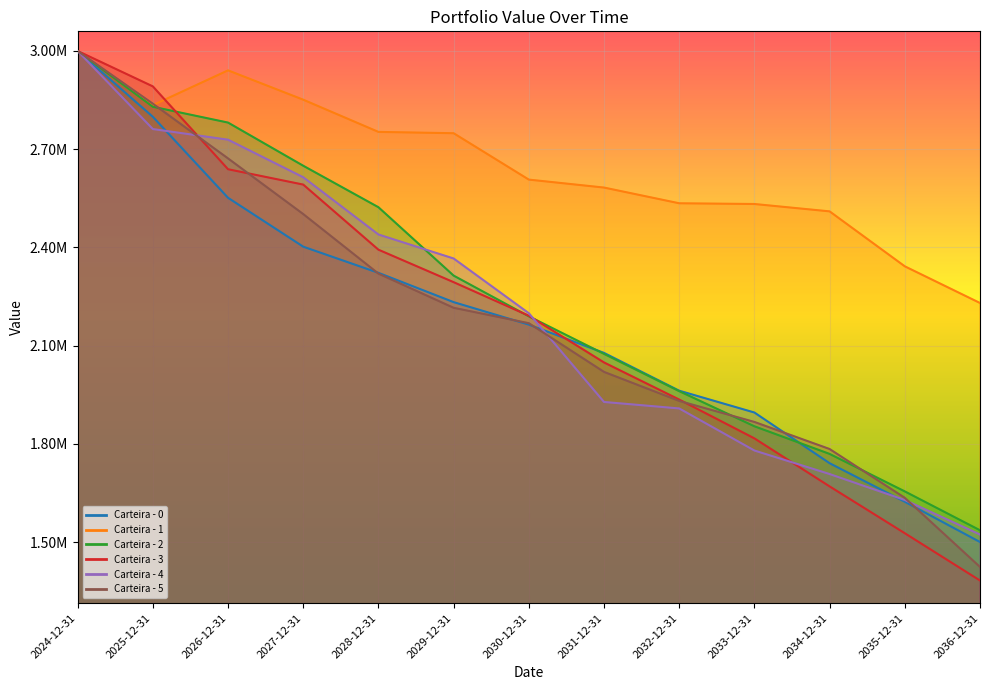

Reading left to right, extract all data points from this chart.

Carteira - 0: 2024-12-31=1.0	2025-12-31=0.9	2026-12-31=0.9	2027-12-31=0.8	2028-12-31=0.8	2029-12-31=0.7	2030-12-31=0.7	2031-12-31=0.7	2032-12-31=0.7	2033-12-31=0.6	2034-12-31=0.6	2035-12-31=0.5	2036-12-31=0.5
Carteira - 1: 2024-12-31=1.0	2025-12-31=0.9	2026-12-31=1.0	2027-12-31=1.0	2028-12-31=0.9	2029-12-31=0.9	2030-12-31=0.9	2031-12-31=0.9	2032-12-31=0.8	2033-12-31=0.8	2034-12-31=0.8	2035-12-31=0.8	2036-12-31=0.7
Carteira - 2: 2024-12-31=1.0	2025-12-31=0.9	2026-12-31=0.9	2027-12-31=0.9	2028-12-31=0.8	2029-12-31=0.8	2030-12-31=0.7	2031-12-31=0.7	2032-12-31=0.7	2033-12-31=0.6	2034-12-31=0.6	2035-12-31=0.6	2036-12-31=0.5
Carteira - 3: 2024-12-31=1.0	2025-12-31=1.0	2026-12-31=0.9	2027-12-31=0.9	2028-12-31=0.8	2029-12-31=0.8	2030-12-31=0.7	2031-12-31=0.7	2032-12-31=0.6	2033-12-31=0.6	2034-12-31=0.6	2035-12-31=0.5	2036-12-31=0.5
Carteira - 4: 2024-12-31=1.0	2025-12-31=0.9	2026-12-31=0.9	2027-12-31=0.9	2028-12-31=0.8	2029-12-31=0.8	2030-12-31=0.7	2031-12-31=0.6	2032-12-31=0.6	2033-12-31=0.6	2034-12-31=0.6	2035-12-31=0.5	2036-12-31=0.5
Carteira - 5: 2024-12-31=1.0	2025-12-31=0.9	2026-12-31=0.9	2027-12-31=0.8	2028-12-31=0.8	2029-12-31=0.7	2030-12-31=0.7	2031-12-31=0.7	2032-12-31=0.6	2033-12-31=0.6	2034-12-31=0.6	2035-12-31=0.5	2036-12-31=0.5